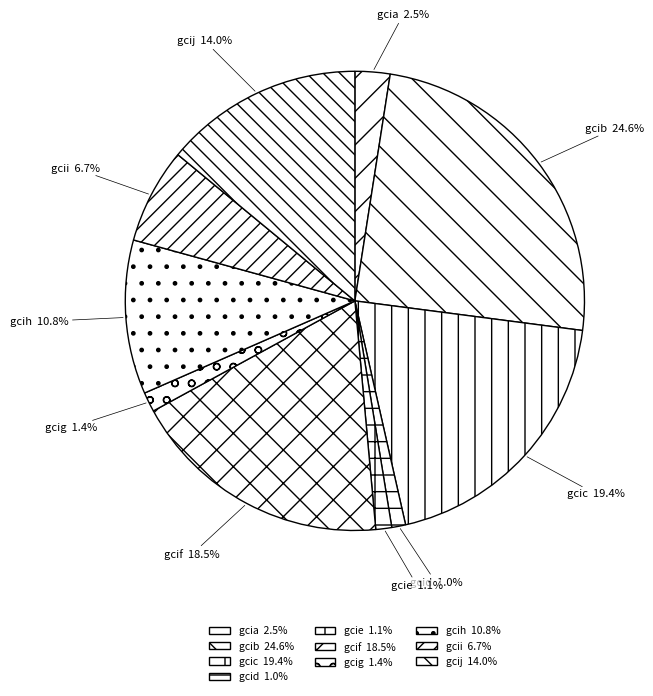

How many slices are in this pie chart?

10